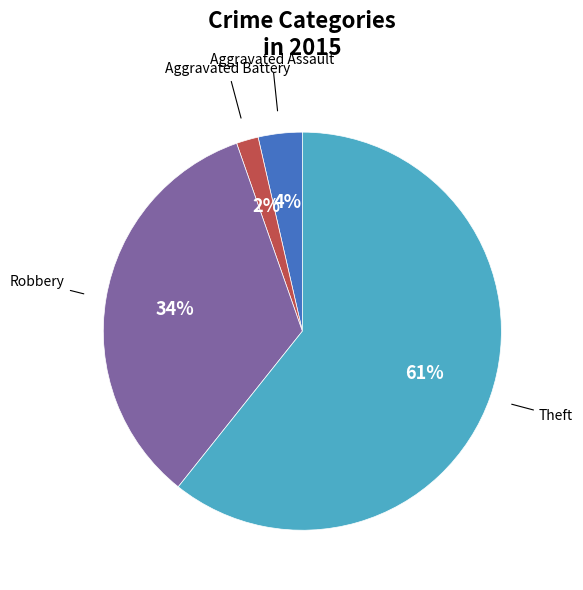

Does any single category account for the majority?

Yes